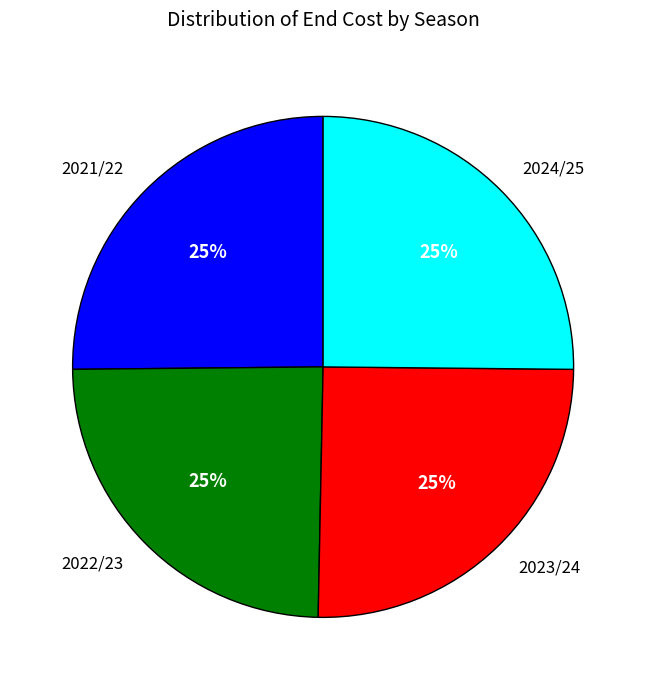

What is the ratio of the value at 2024/25 to the value at 2022/23?

1.0